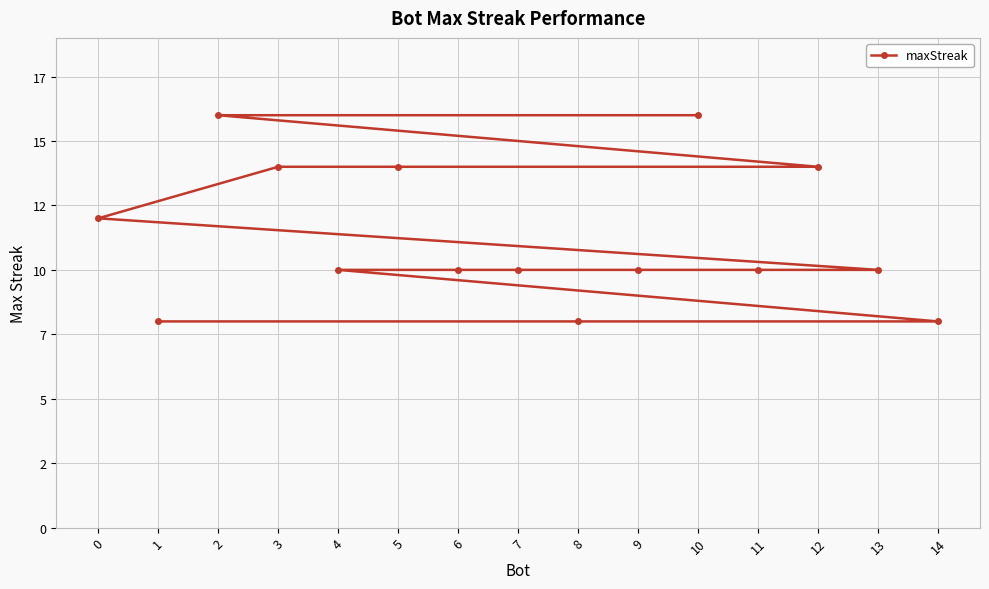

Reading left to right, what are all the values shown in this chart?

10=16	2=16	12=14	5=14	3=14	0=12	13=10	11=10	9=10	7=10	6=10	4=10	14=8	8=8	1=8